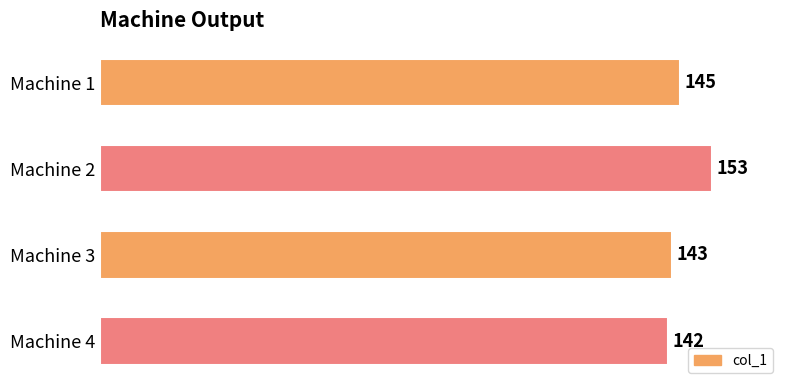

Is it true that the value at Machine 3 is 58?

False